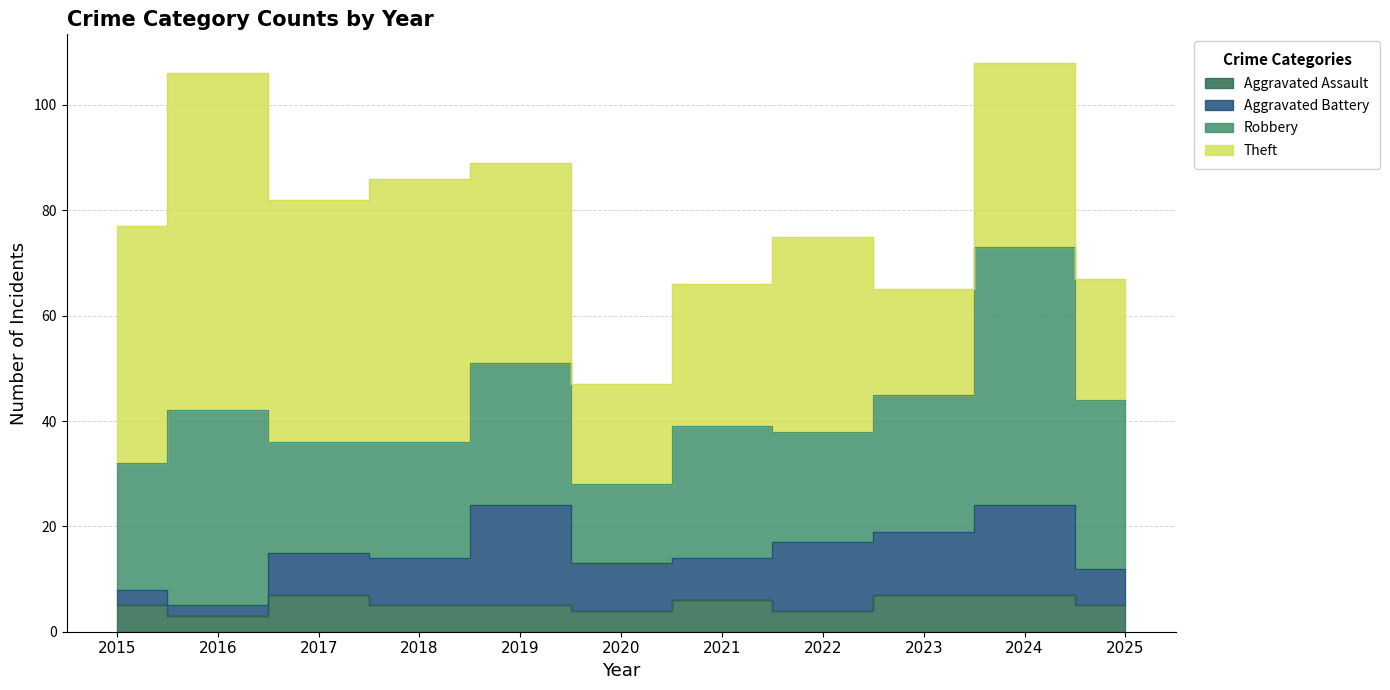

What is the approximate value of Aggravated Battery at 2017?

8